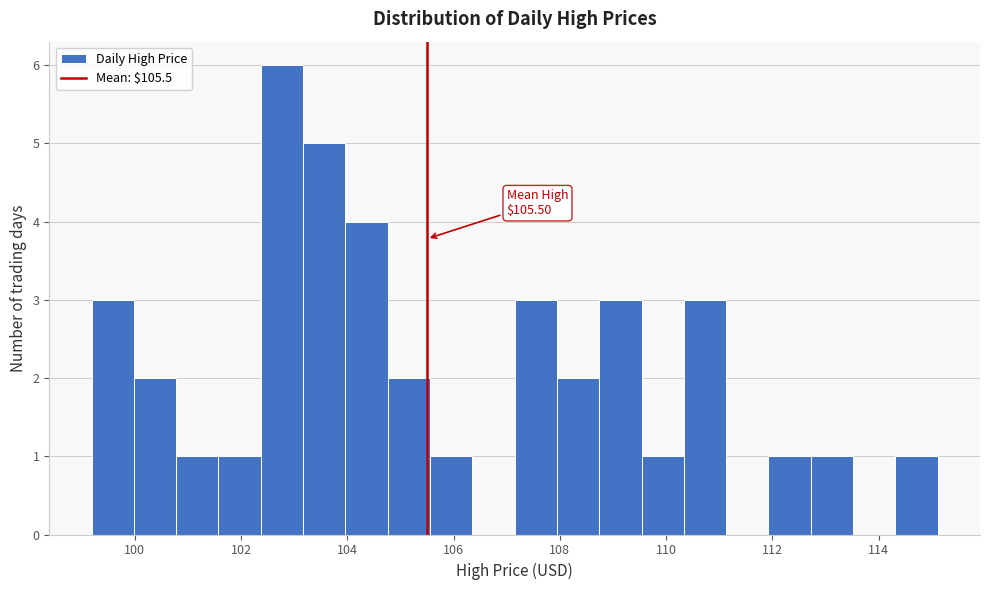

Read against the x-axis, roughly where is the centre of the tallest bar?

102.8